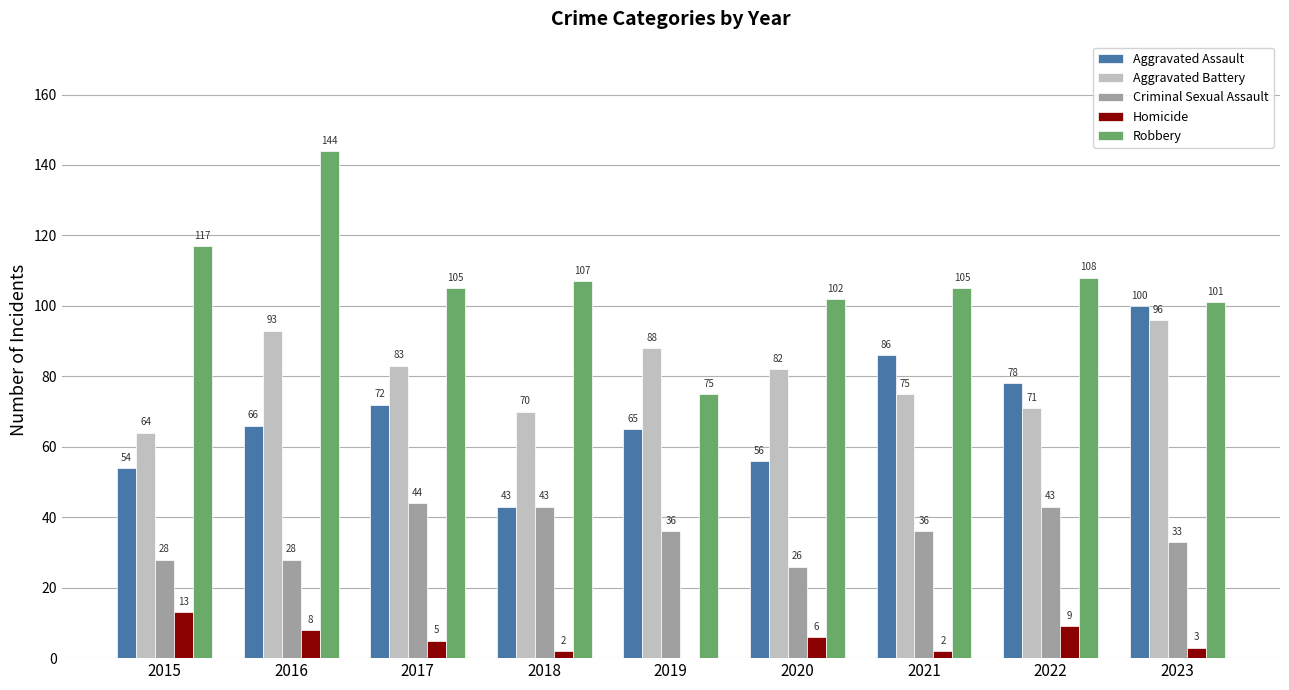

Reading left to right, what are all the values shown in this chart?

Aggravated Assault: 54	66	72	43	65	56	86	78	100
Aggravated Battery: 64	93	83	70	88	82	75	71	96
Criminal Sexual Assault: 28	28	44	43	36	26	36	43	33
Homicide: 13	8	5	2	0	6	2	9	3
Robbery: 117	144	105	107	75	102	105	108	101